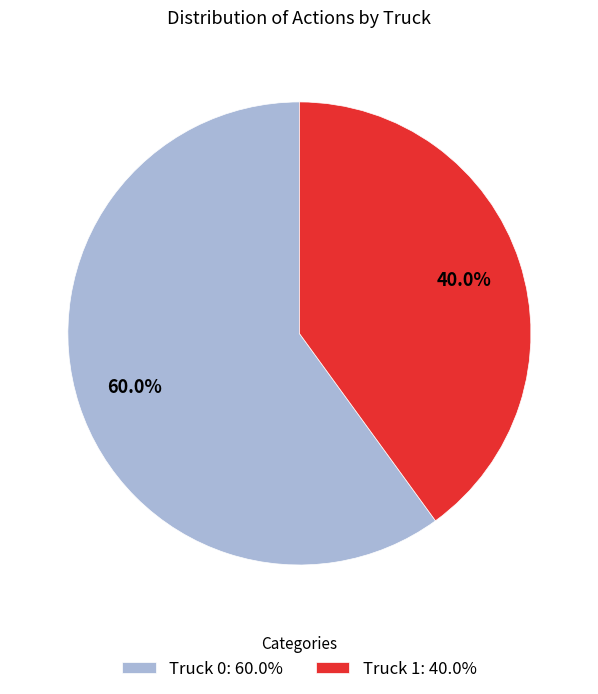

To the nearest percent, what is the difference between the Truck 0 and Truck 1 slice percentages?

20%